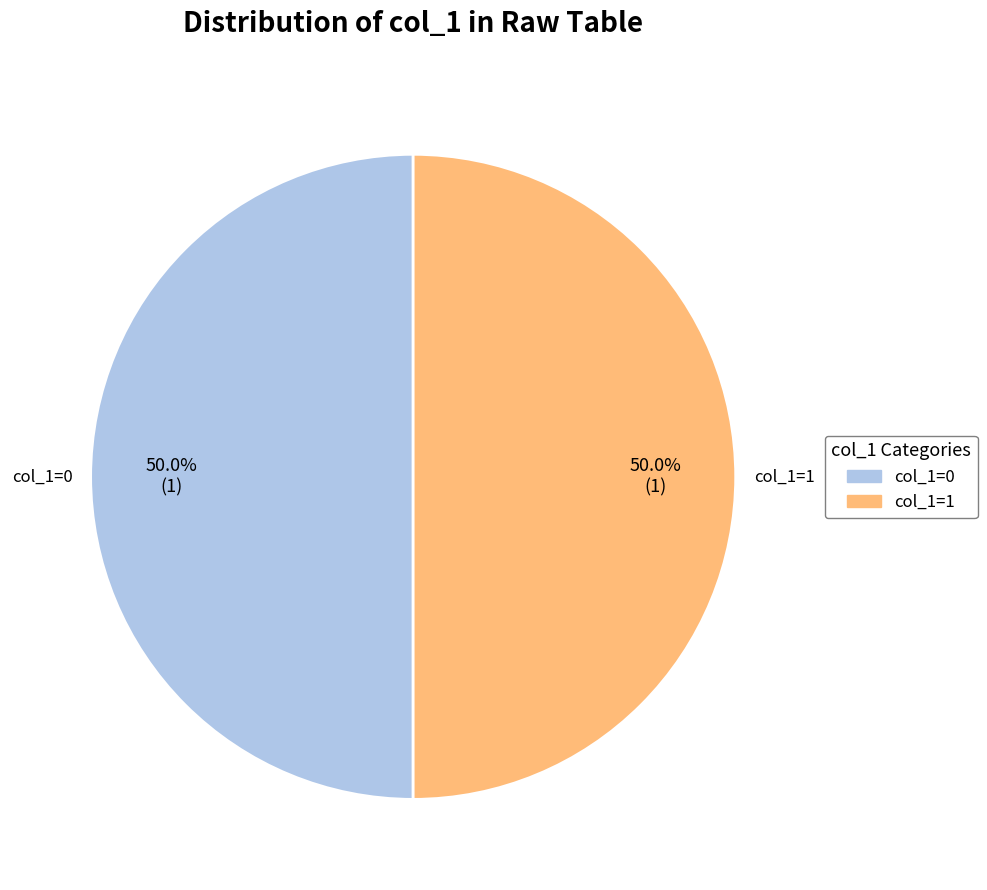

Count the number of slices in the pie.

2